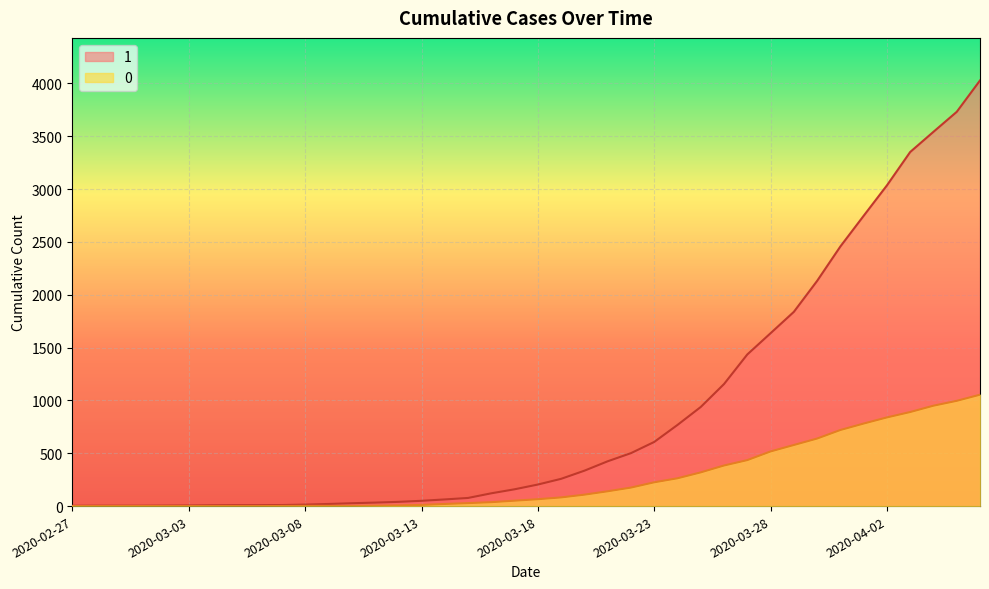

What is the lowest value of the 1 series?

3